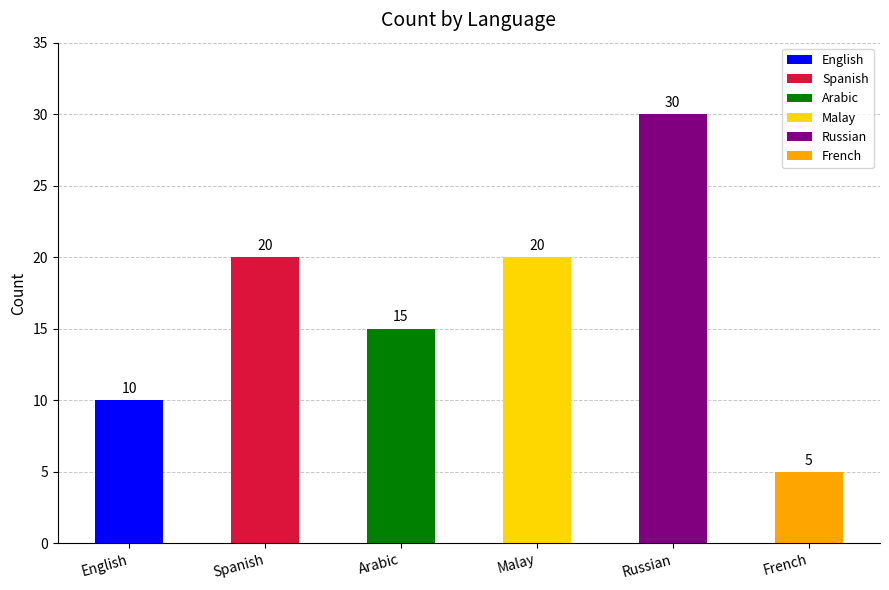

Count the values in the range 10 to 20.

4